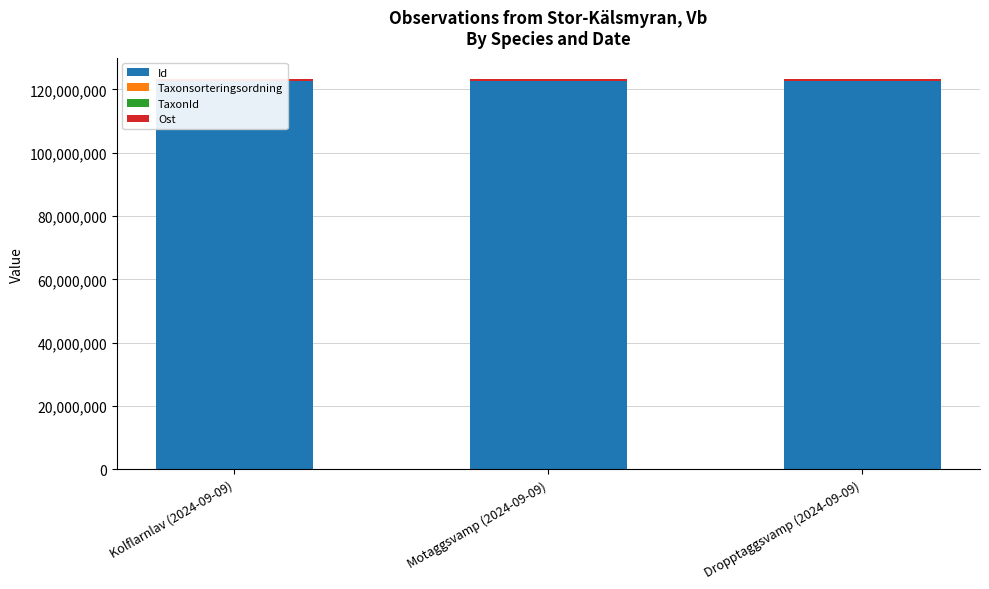

What are all the series names shown in the legend?

Id, Taxonsorteringsordning, TaxonId, Ost